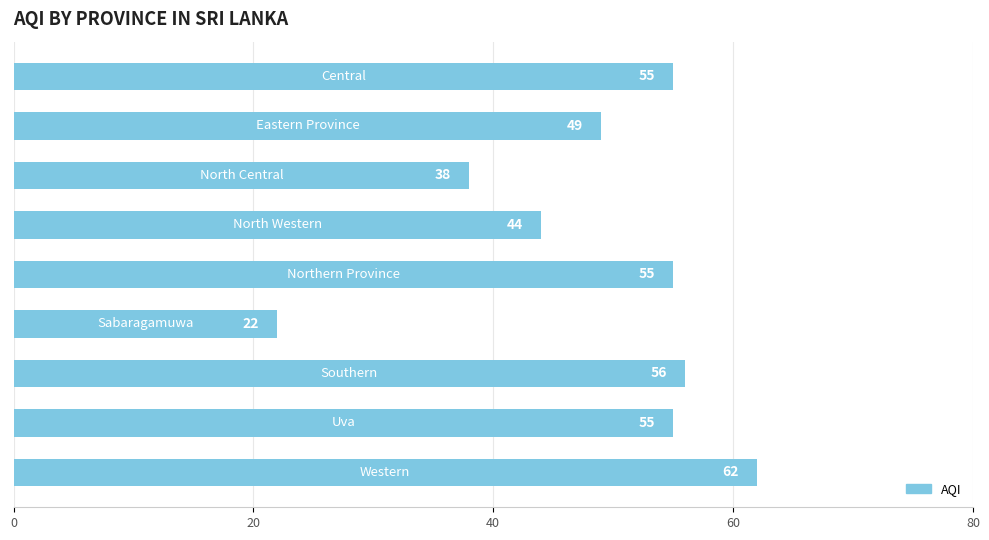

What is the maximum value shown in the chart?

62